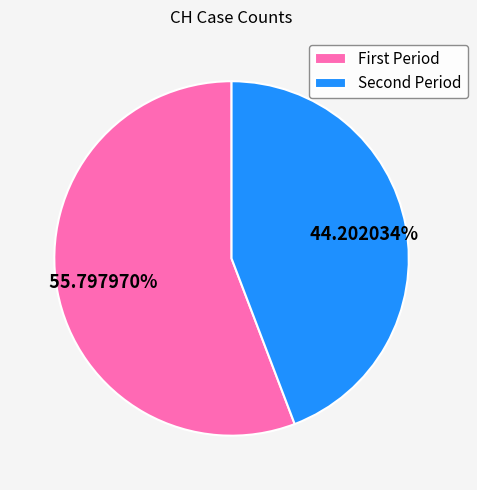

What is the largest slice in the pie chart?

First Period